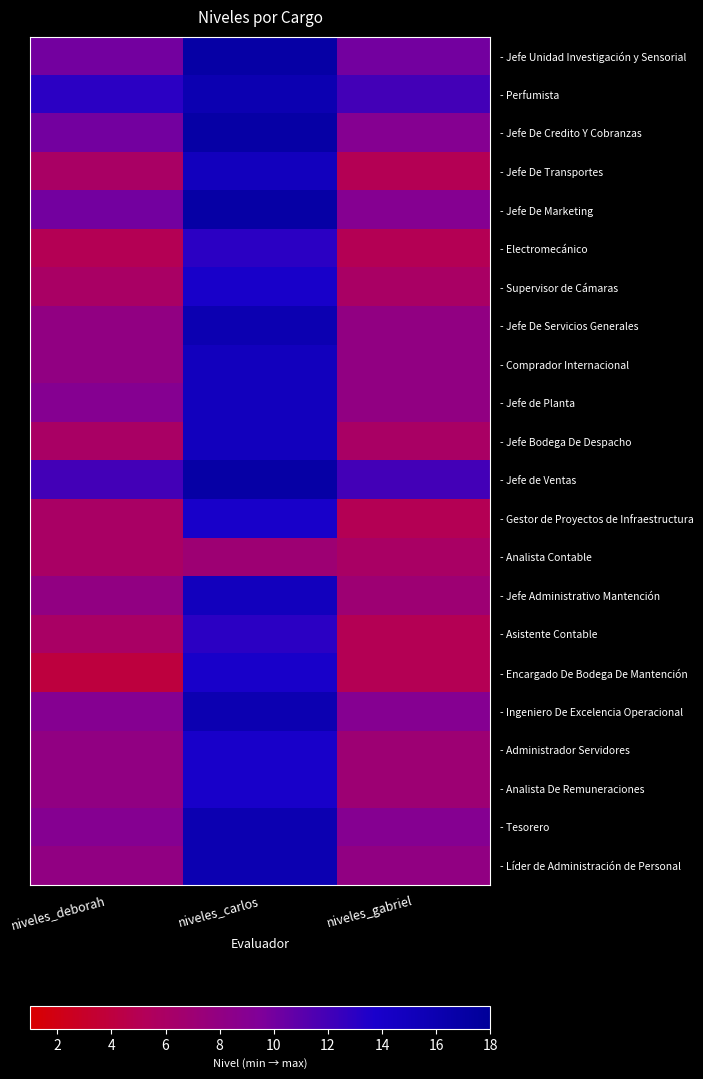

Count the number of categories in the chart.

3